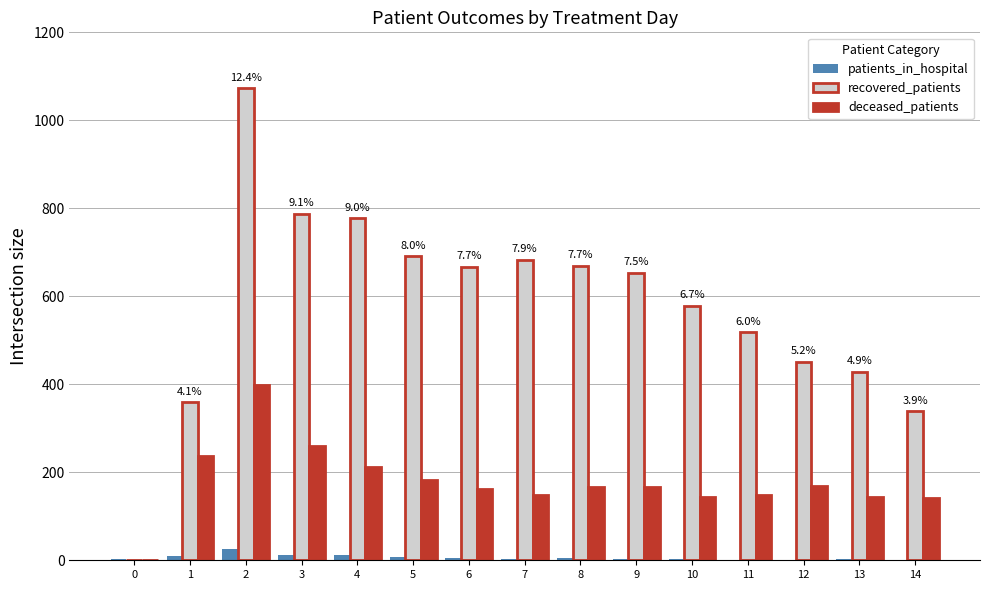

What is the sum of all patients_in_hospital values?

87